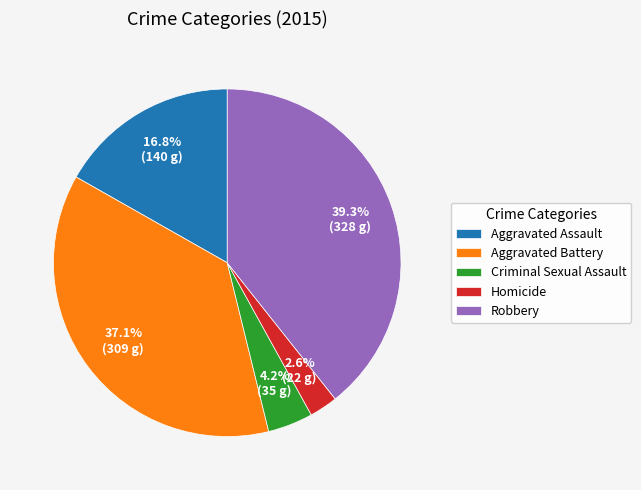

Is it true that Robbery is 33% of the pie?

False